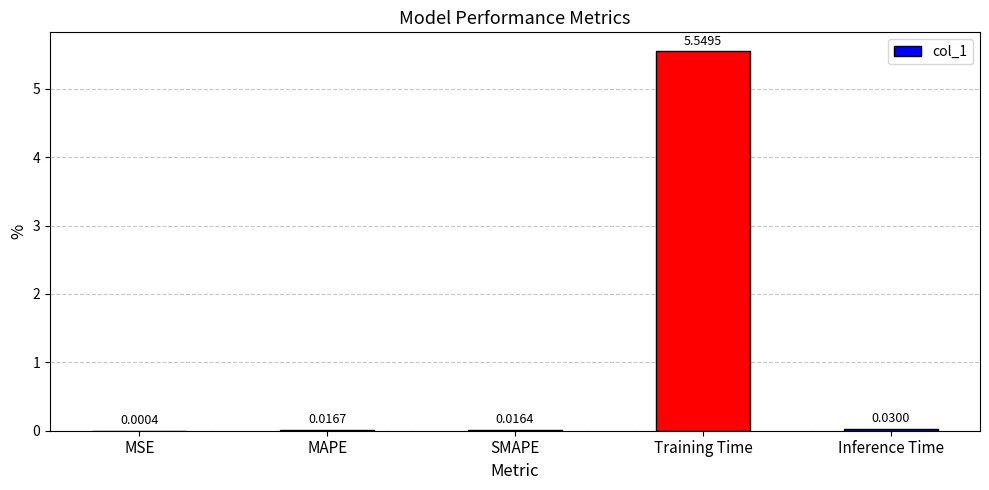

Between MSE and Inference Time, which is larger?

Inference Time